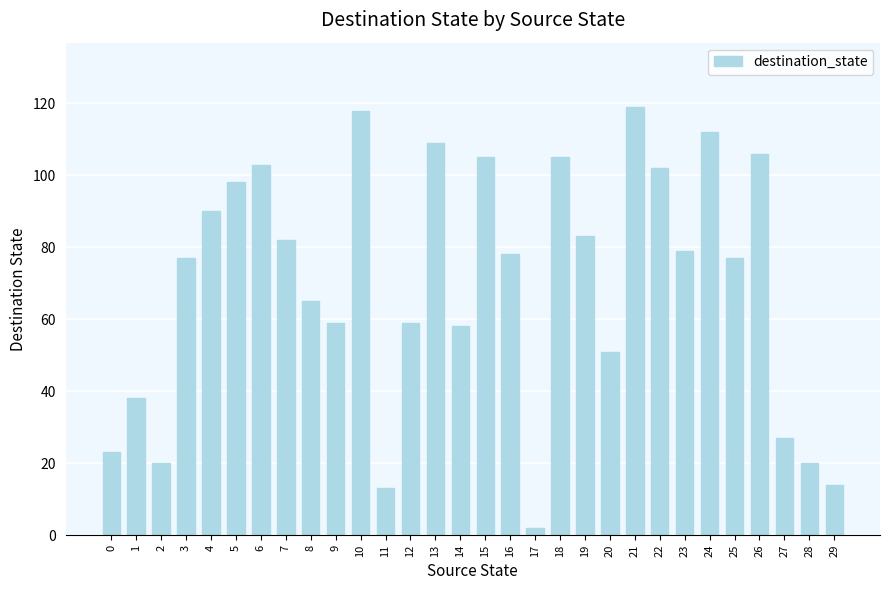

Does the chart contain stacked bars?

No